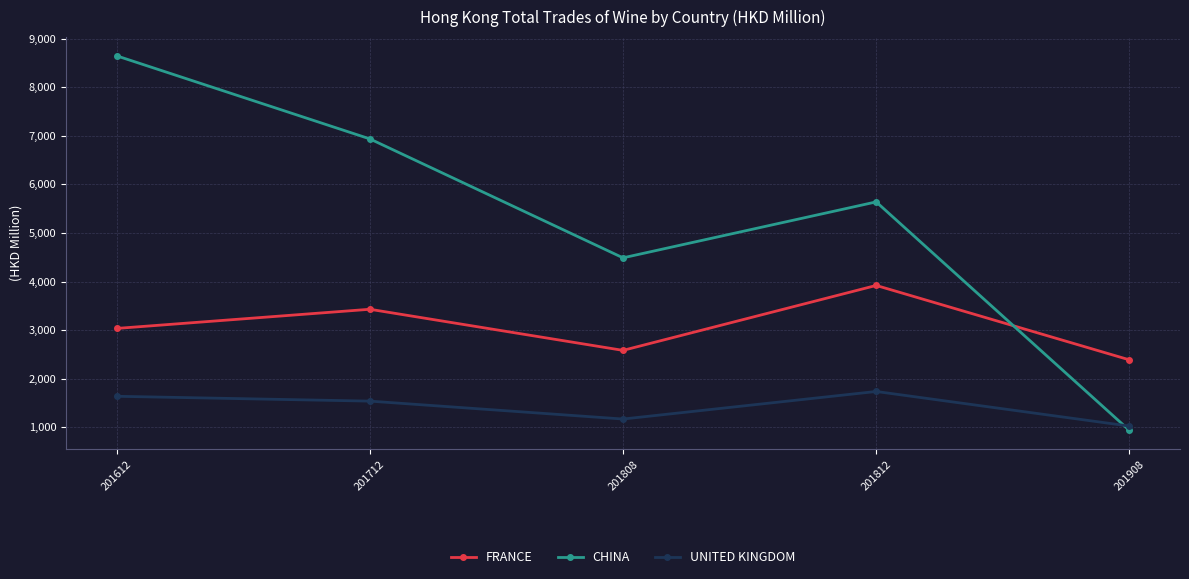

Which category has the lowest value in the CHINA series?

201908